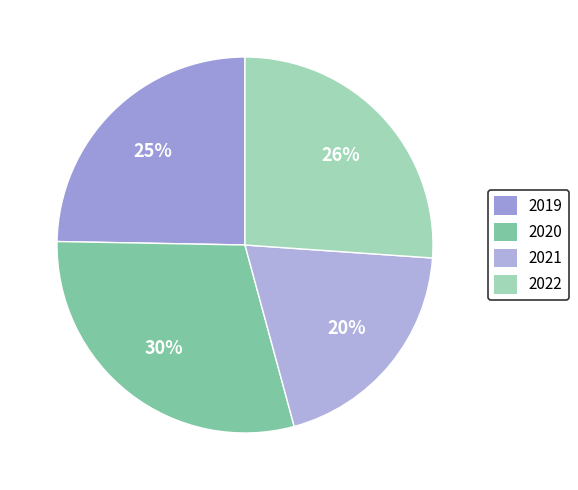

What is the largest slice in the pie chart?

2020